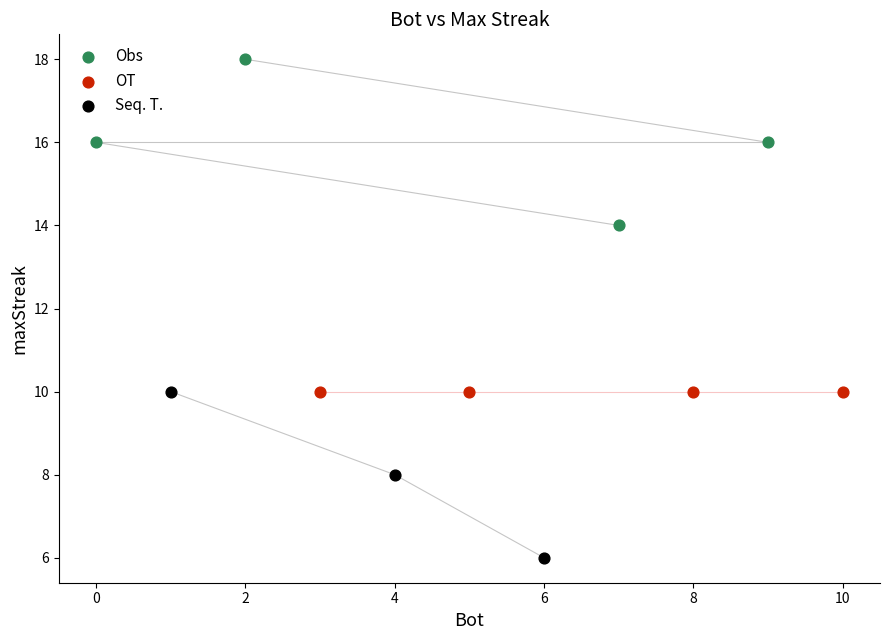

Which series reaches the maximum Y coordinate?

Obs